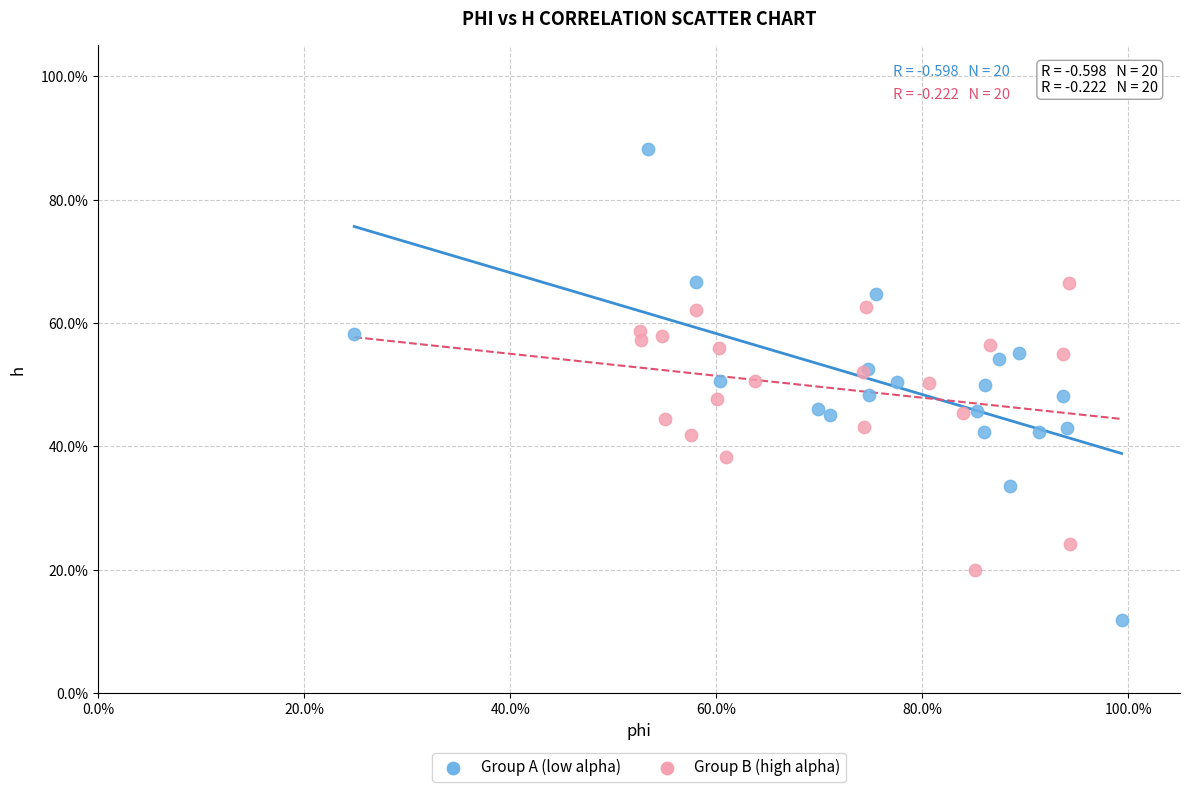

Which series contains the highest Y value?

Group A (low alpha)